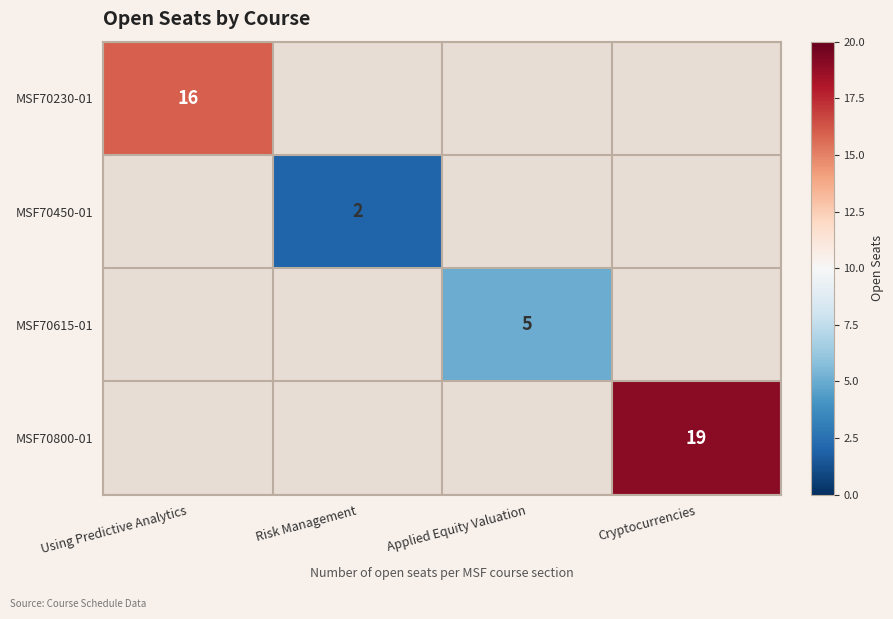

The value of MSF70450-01 at Risk Management is 3. True or false?

False